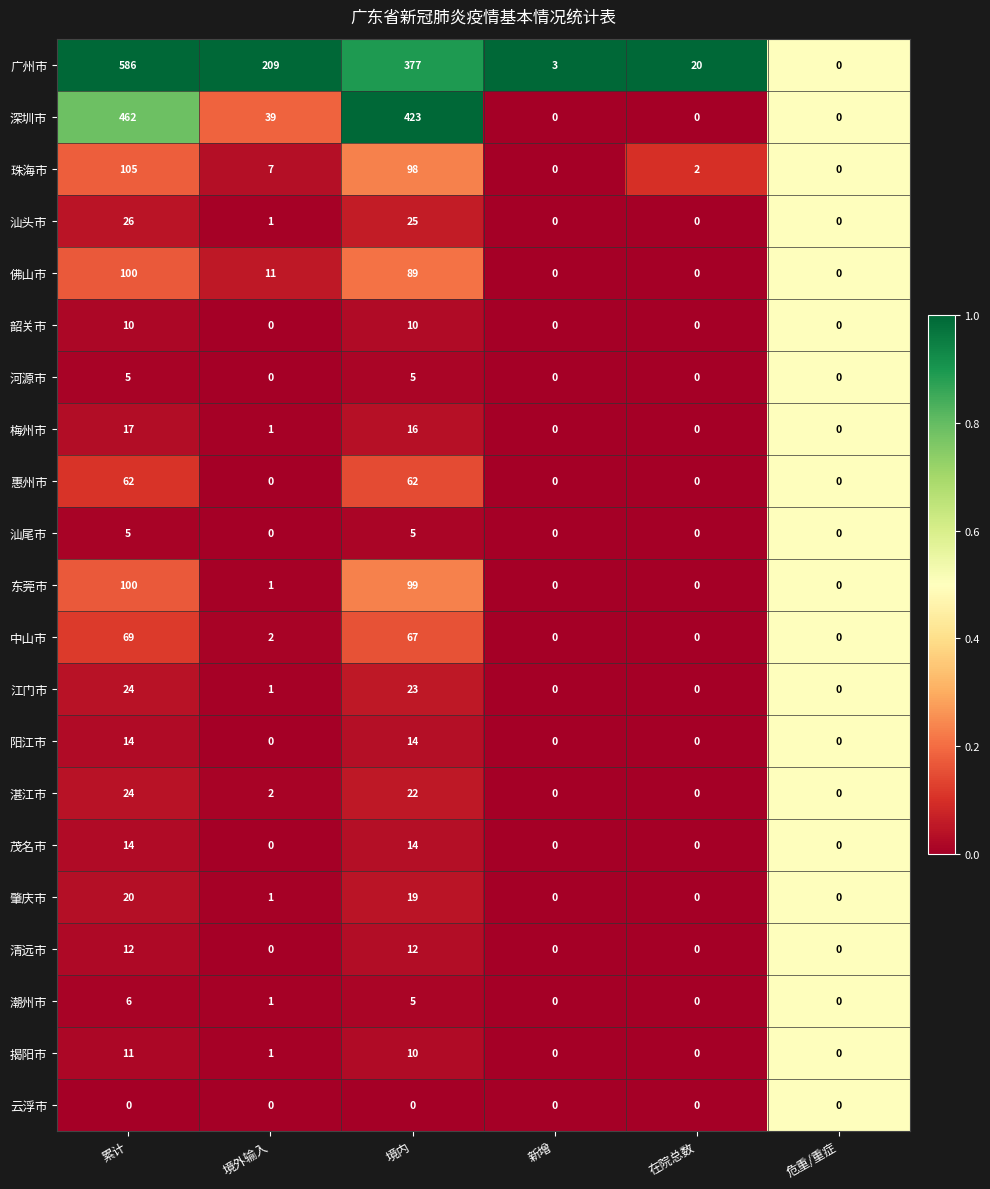

What is the difference between the highest and lowest values at 累计?

586